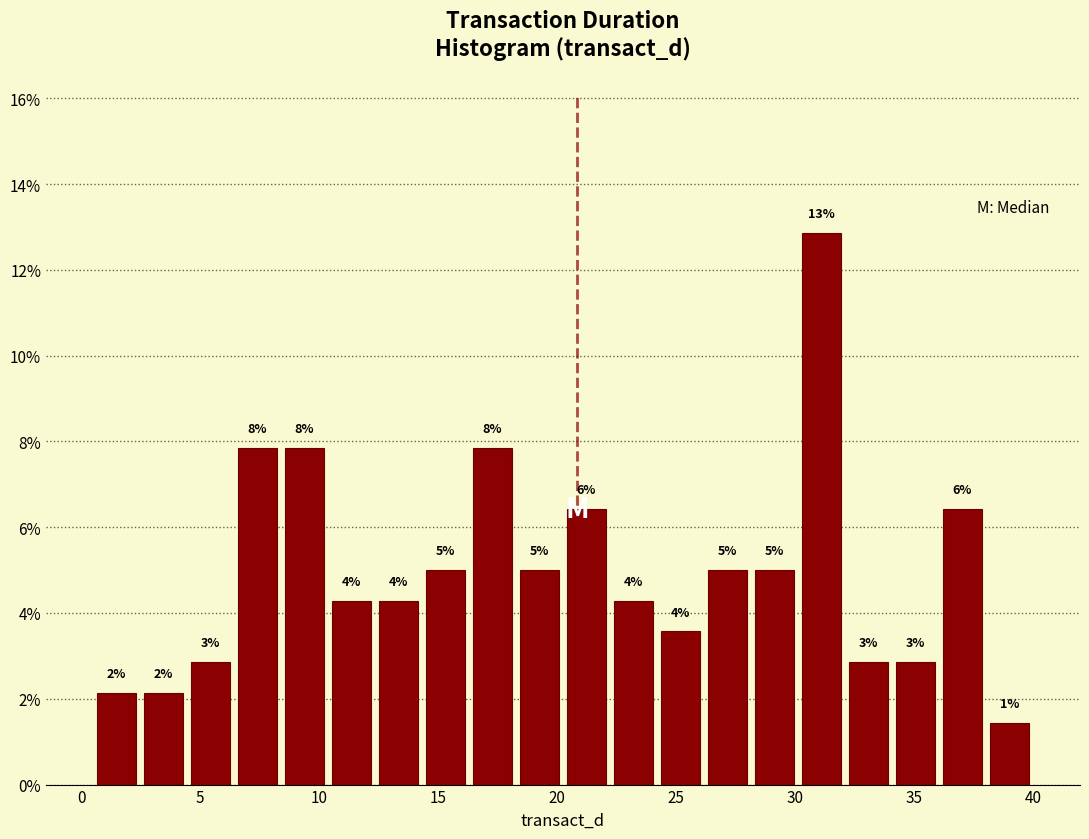

Read against the x-axis, roughly where is the centre of the tallest bar?

31.0